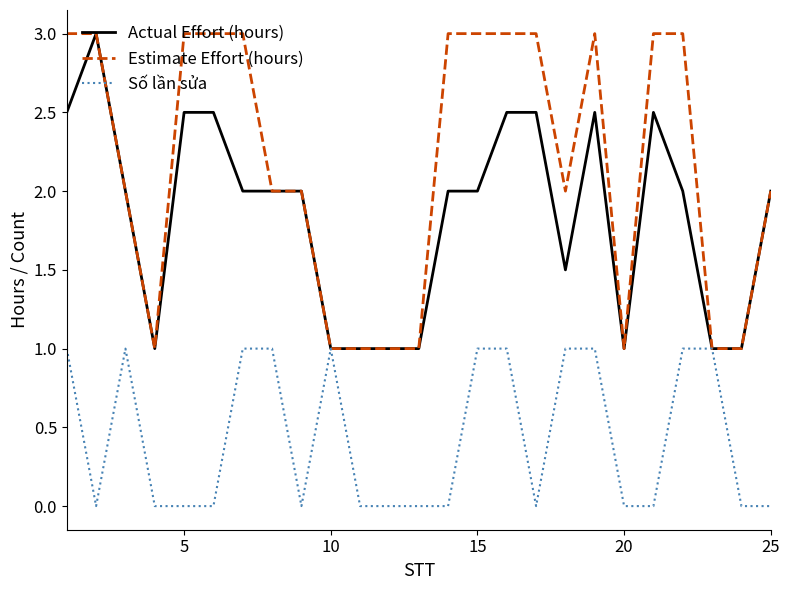

What is the greatest value displayed?

3.0